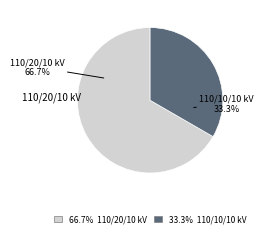

Is there any slice that represents more than half of the pie?

Yes